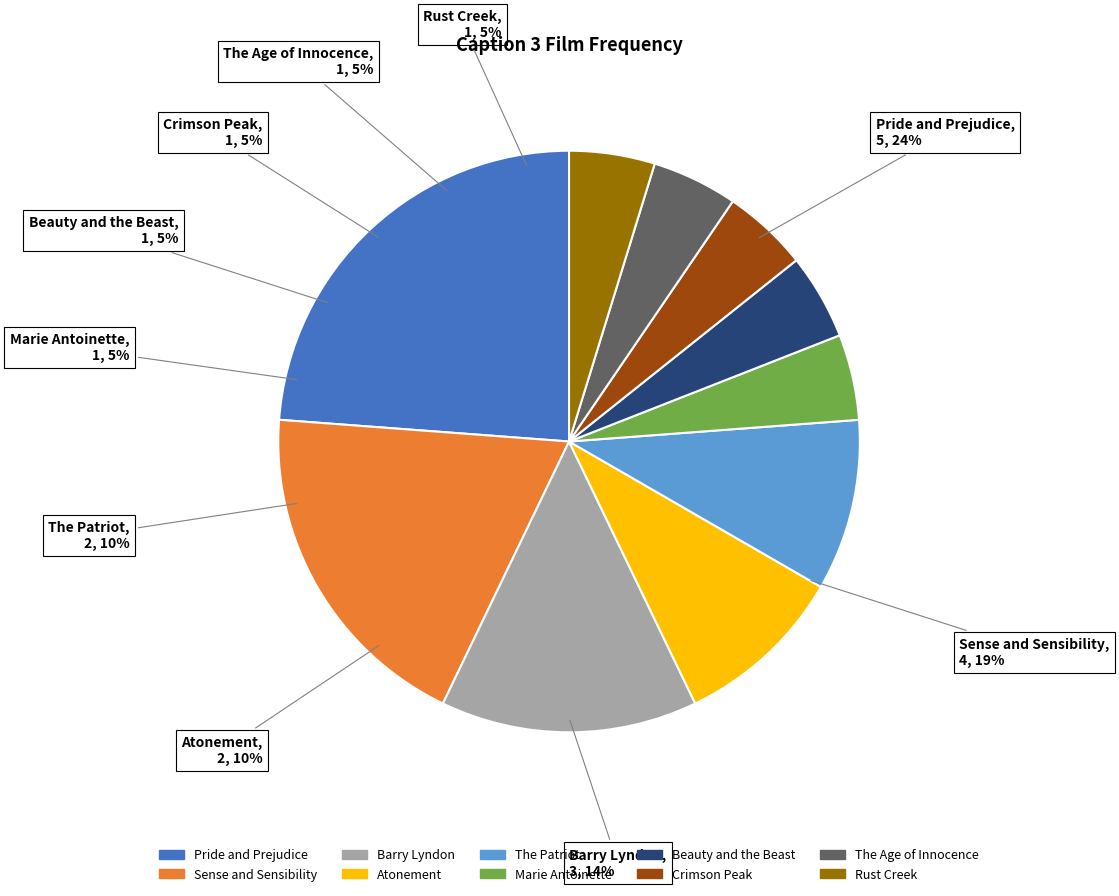

What is the smallest slice in the pie chart?

Marie Antoinette